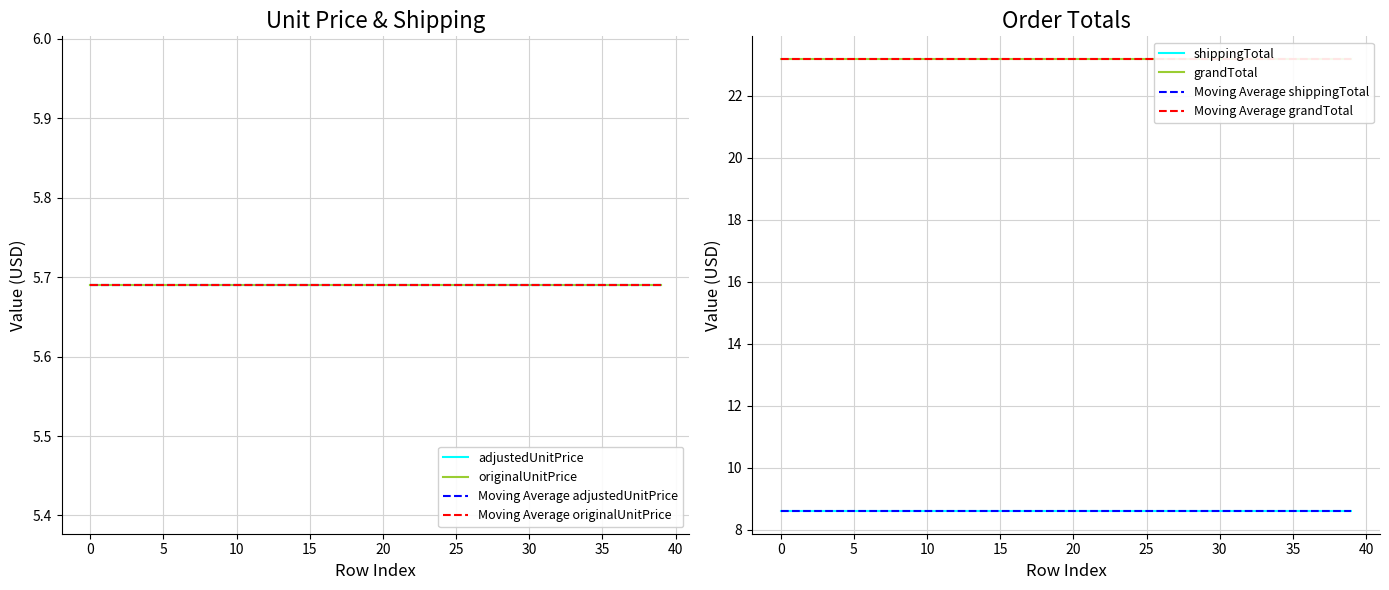

What is the value of the shippingTotal point at the 33rd from the left?

8.6